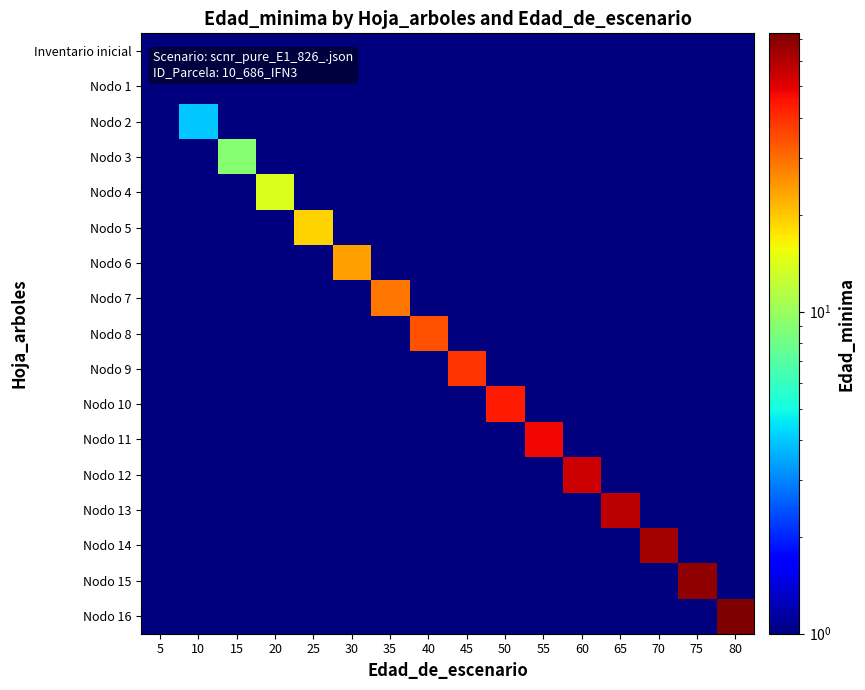

At which category does the chart reach its peak across all series?

80